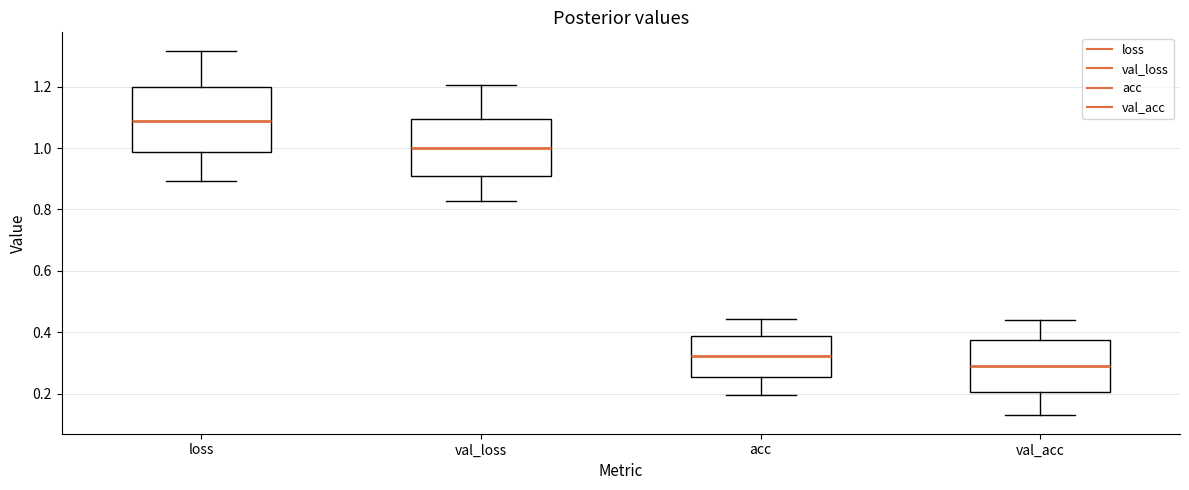

Which box's median line is the lowest?

val_acc